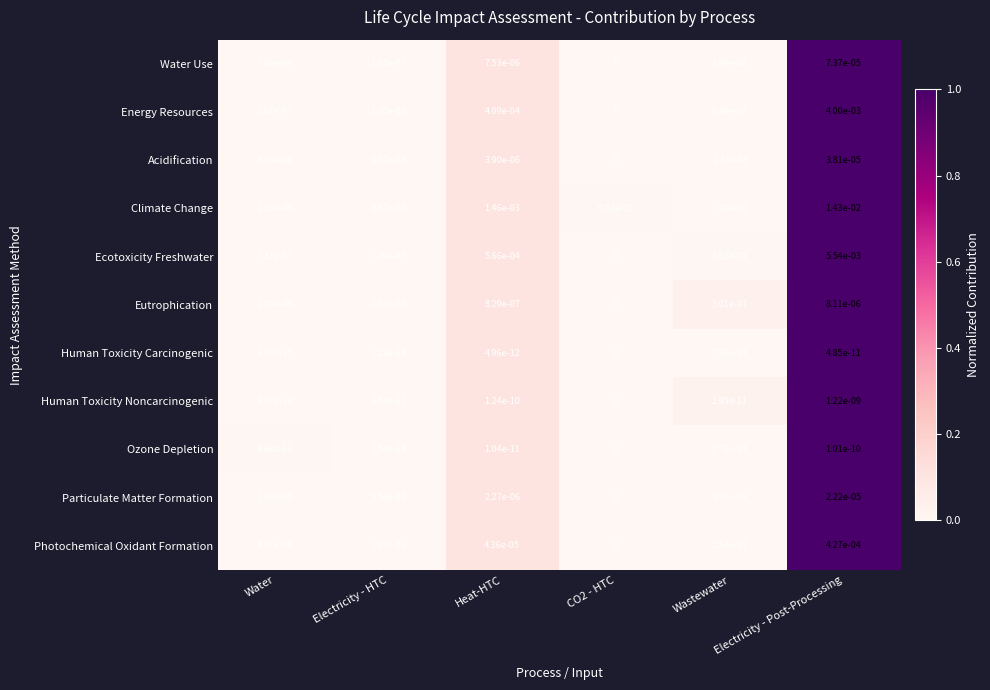

Rank the series by their maximum value, from highest to lowest.

Climate Change, Ecotoxicity Freshwater, Energy Resources, Photochemical Oxidant Formation, Water Use, Acidification, Particulate Matter Formation, Eutrophication, Human Toxicity Noncarcinogenic, Ozone Depletion, Human Toxicity Carcinogenic